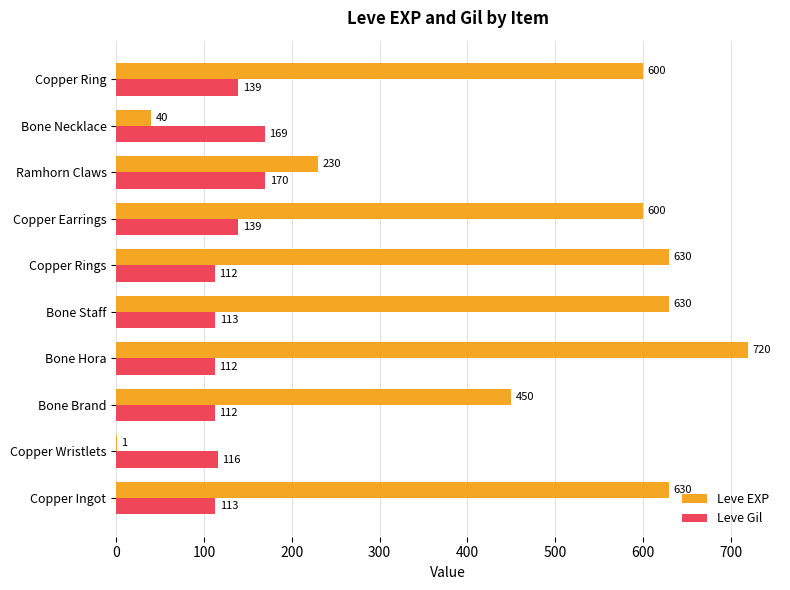

Which series has the largest total across all categories?

Leve EXP